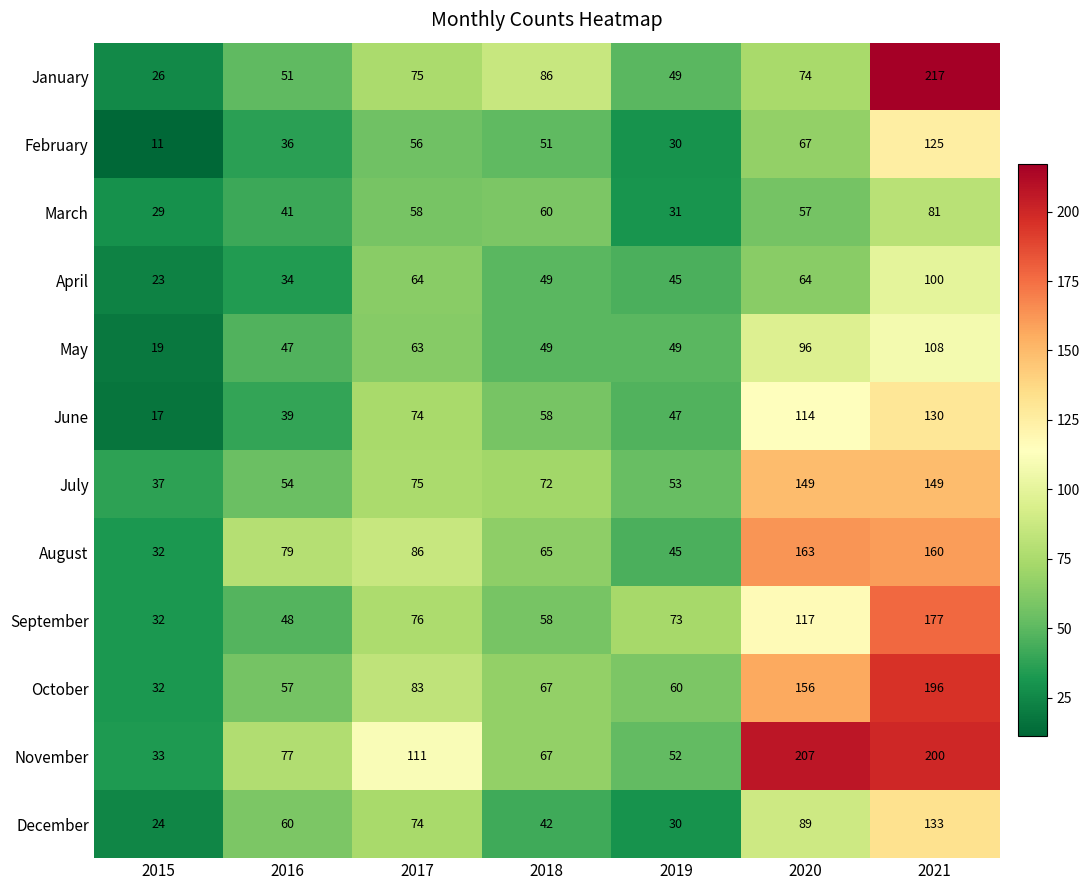

What is the sum of the April values at 2017 and 2015?

87